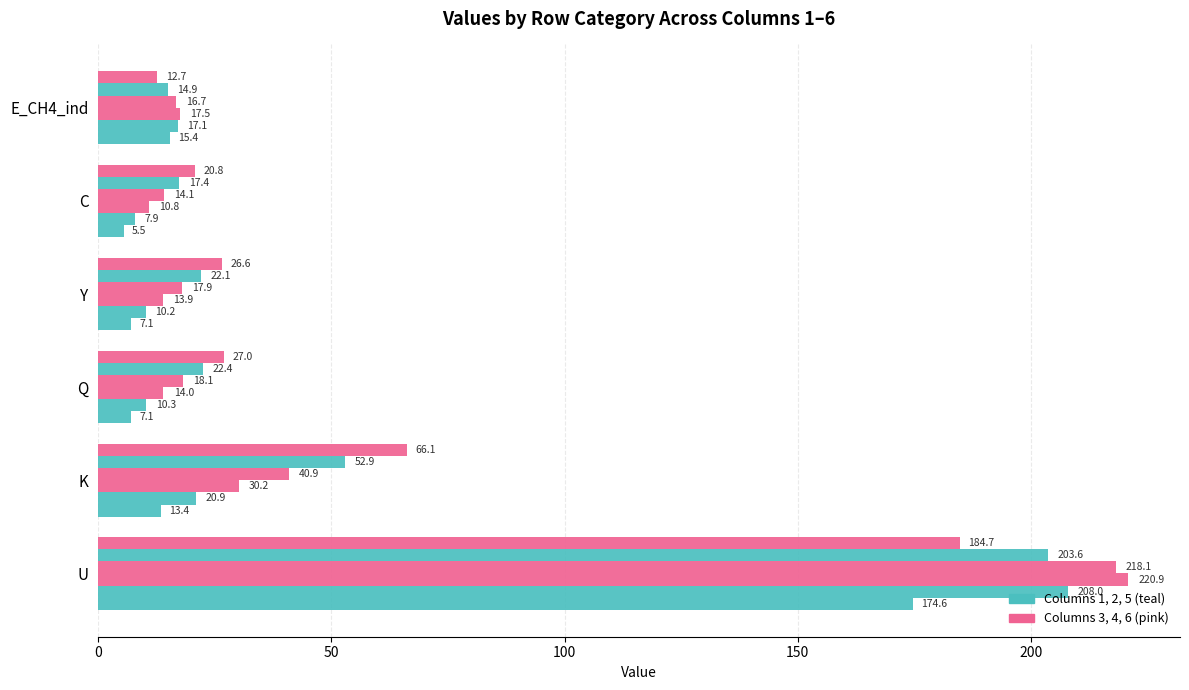

Count the number of categories in the chart.

6